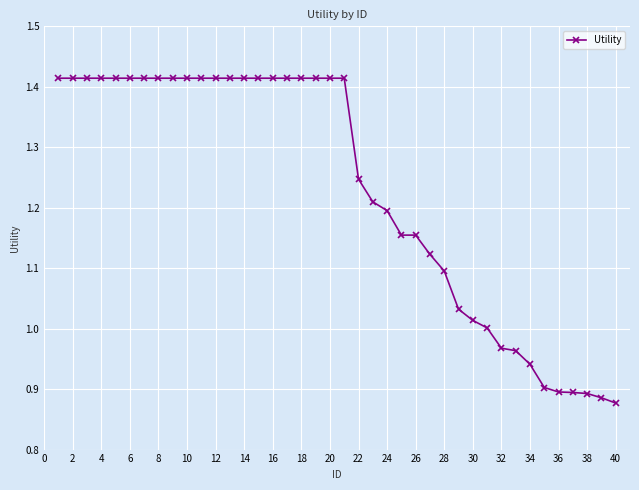

What is the sum of all values?

49.1